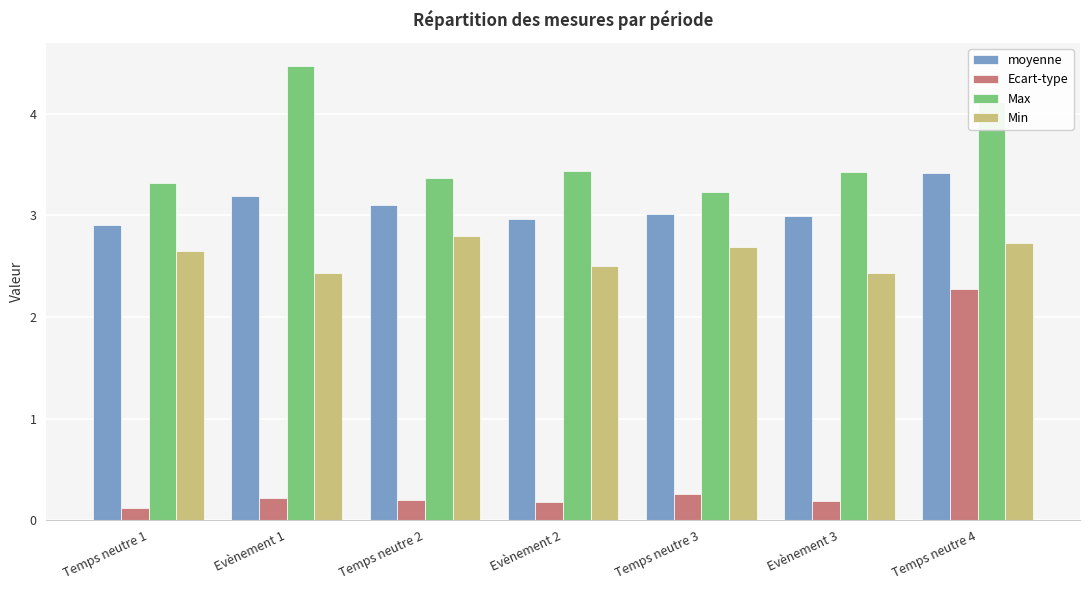

What is the total value across all series at Evènement 1?

10.3